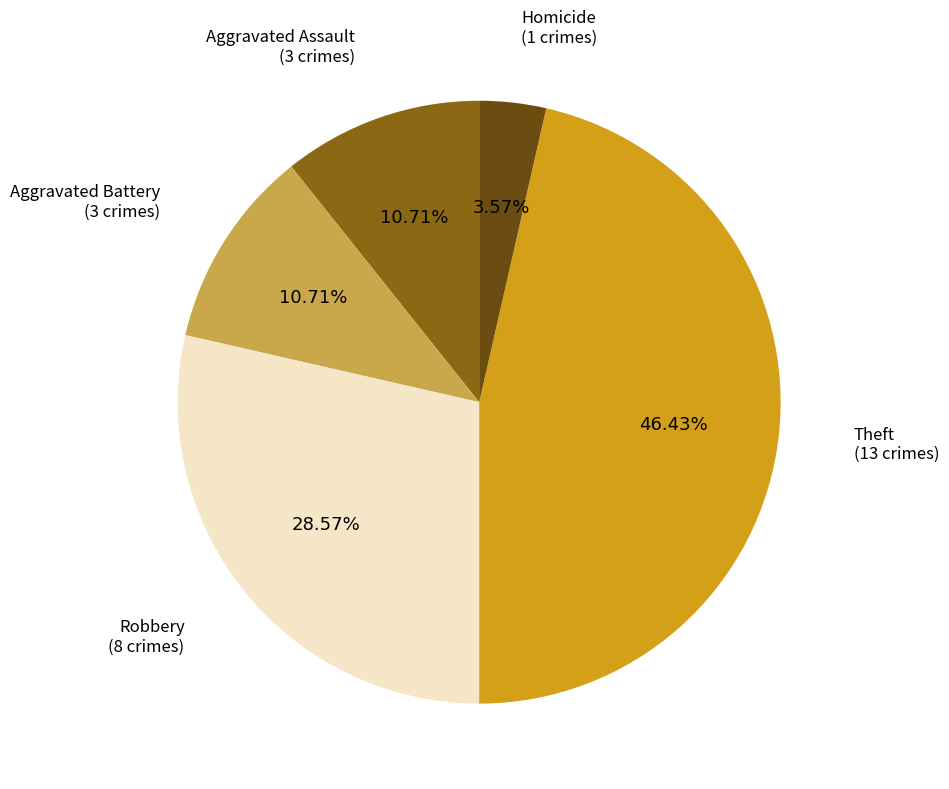

Combined, do Aggravated Battery and Aggravated Assault account for over 50%?

No